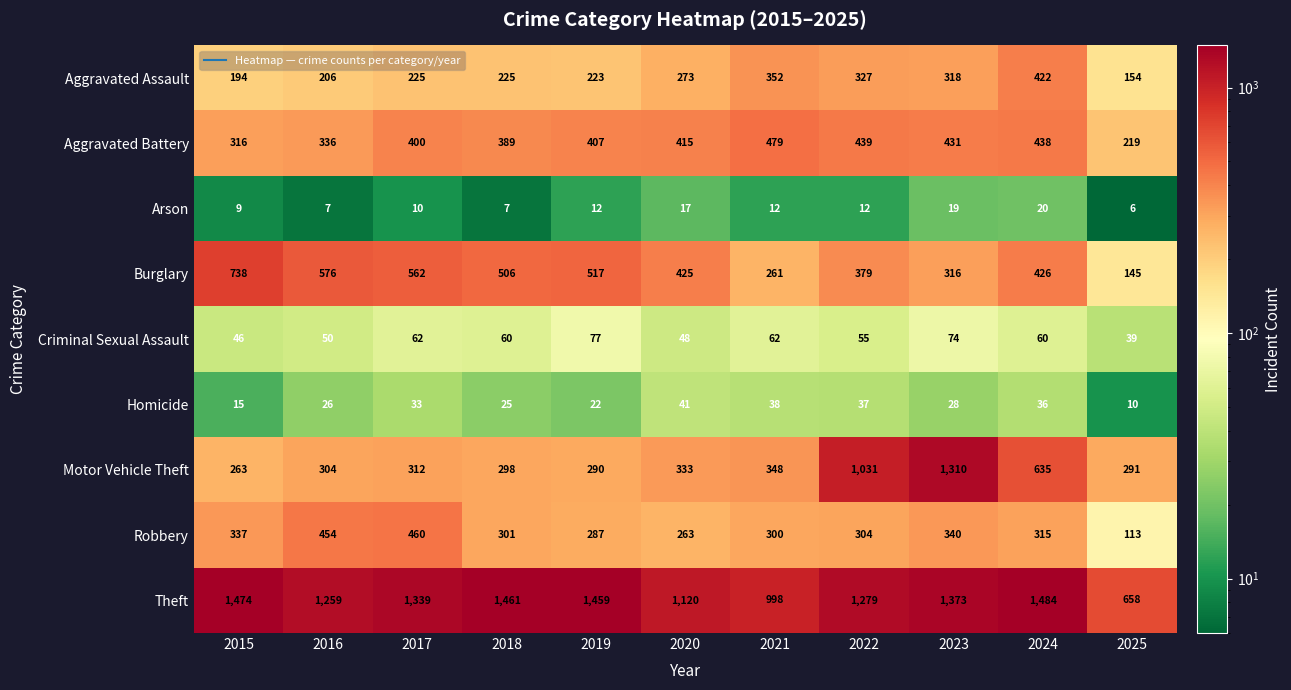

How many series are shown in this chart?

9